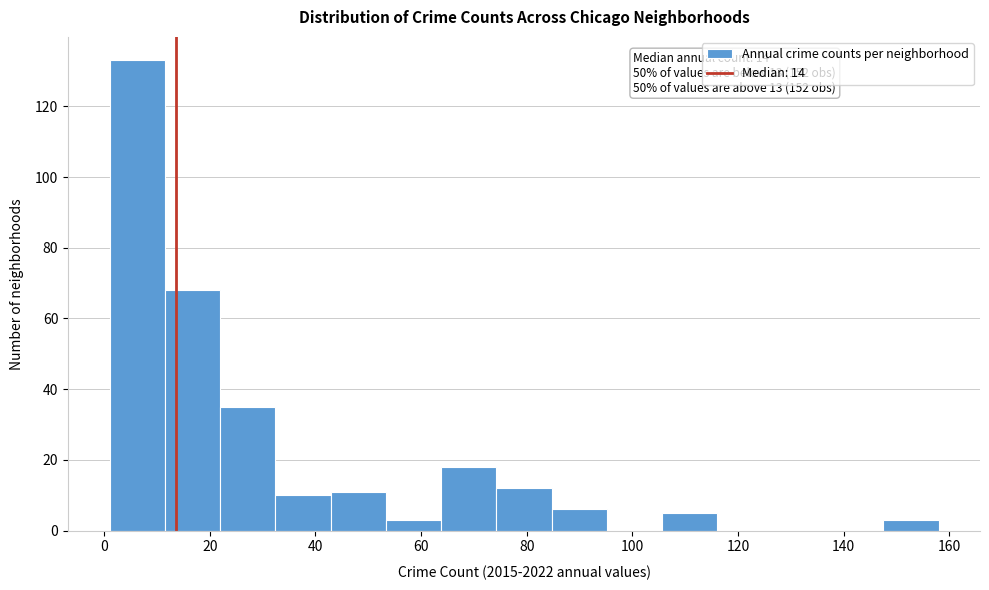

Which range on the x-axis has the tallest bar?

2 to 12